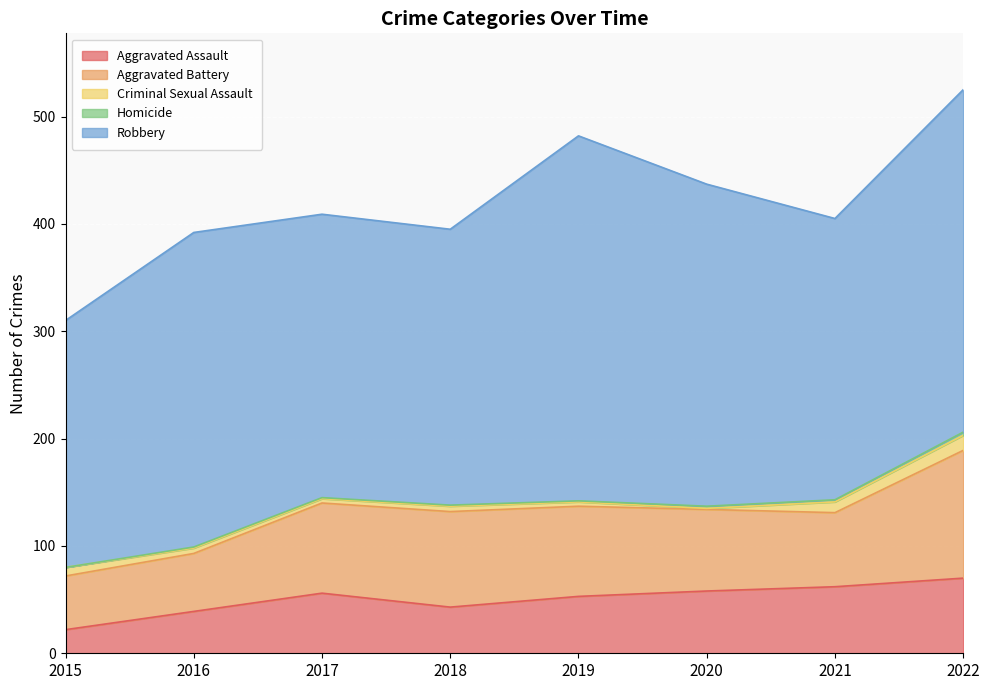

Does the chart display data point markers on the line(s)?

No